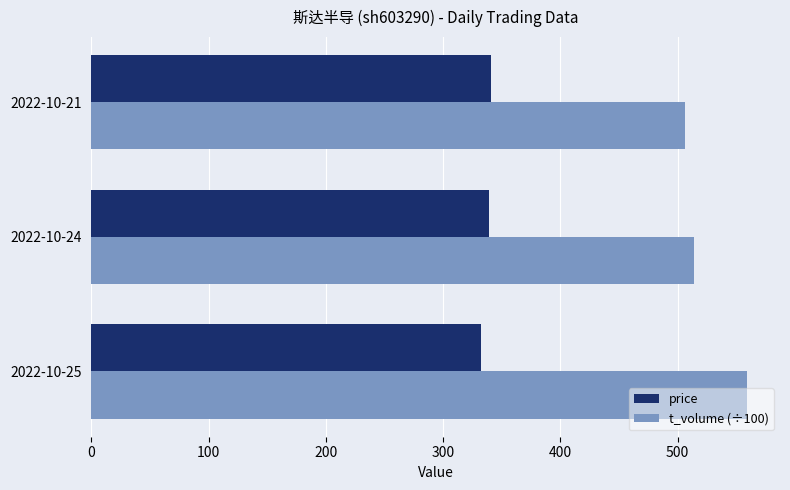

What is the sum of the t_volume (÷100) values at 2022-10-21 and 2022-10-24?

1020.6